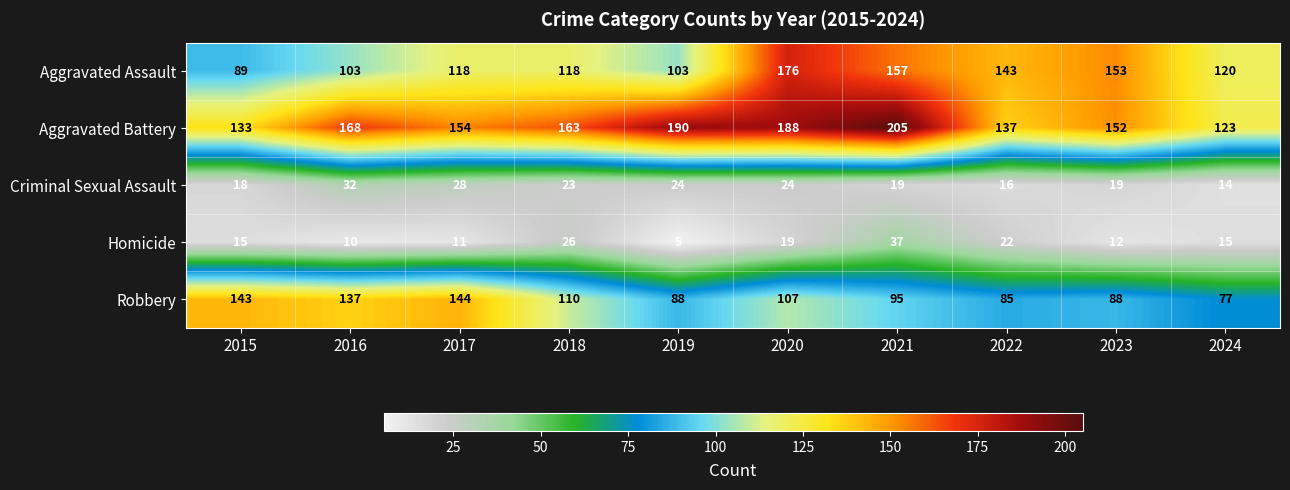

What is the average value of the Aggravated Assault series?

128